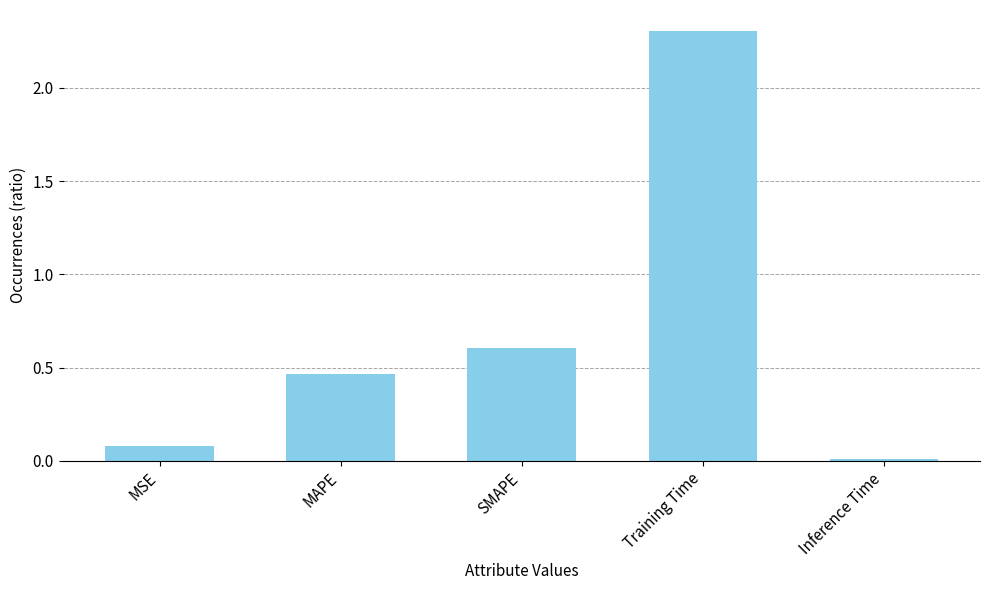

What is the difference between the values at Training Time and MAPE?

1.8